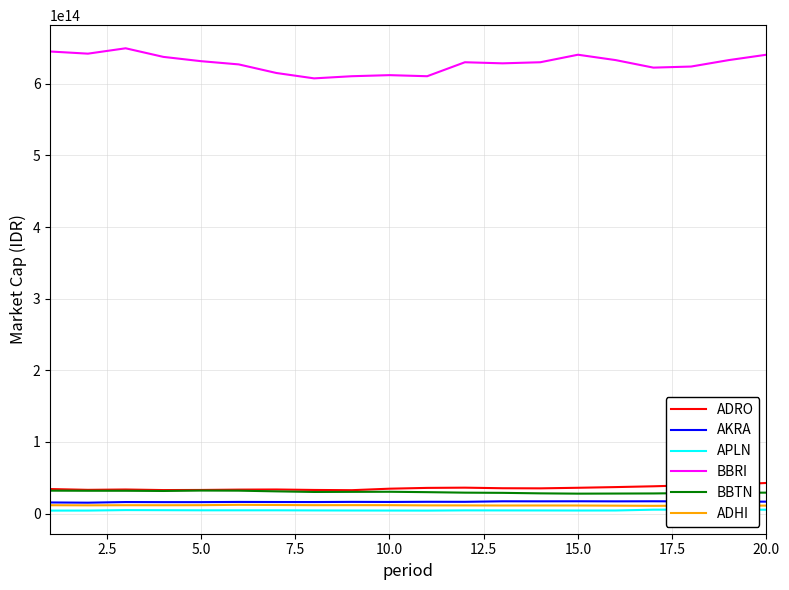

True or false: ADRO and ADHI cross at least once.

False